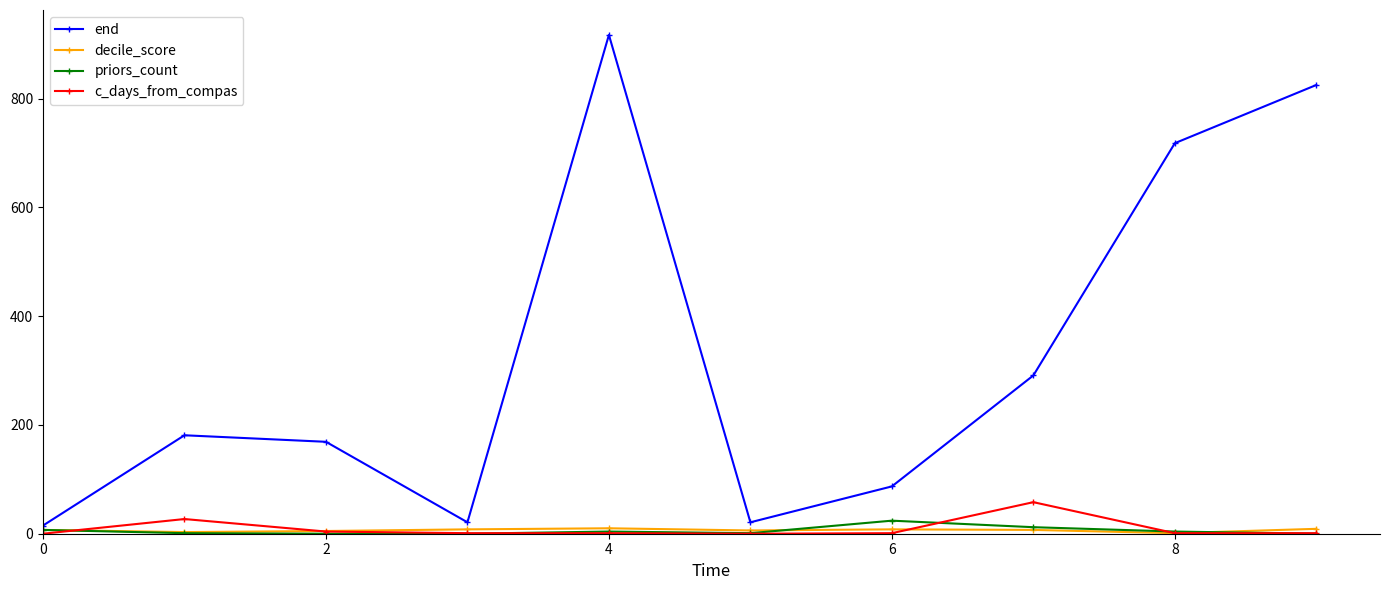

True or false: end and c_days_from_compas intersect in this chart.

False